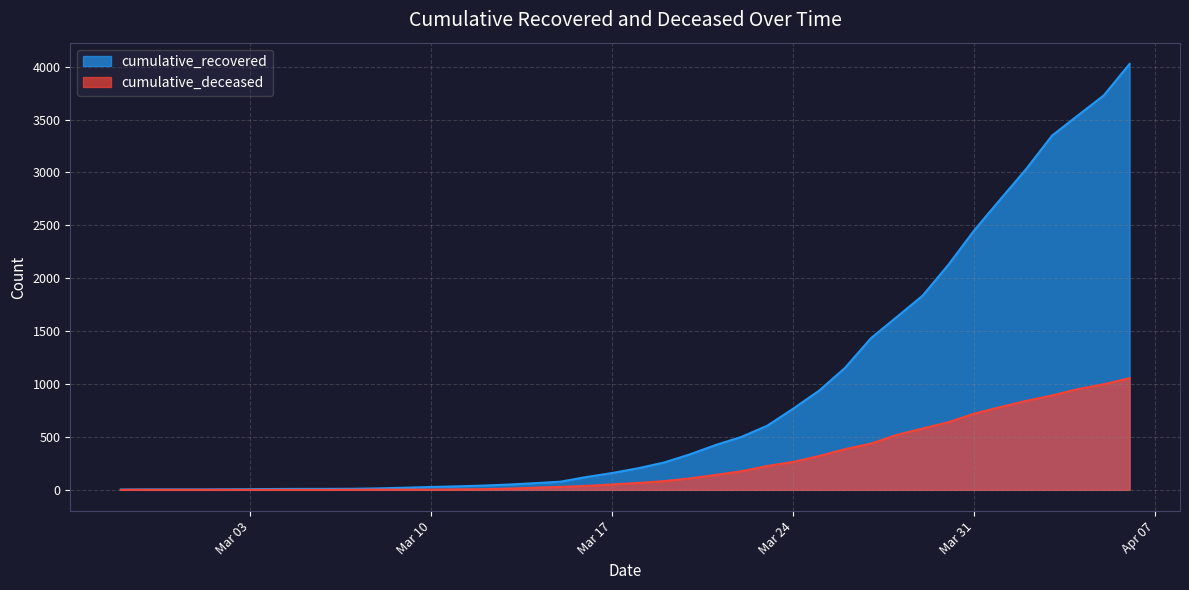

How many lines are shown in the chart?

2